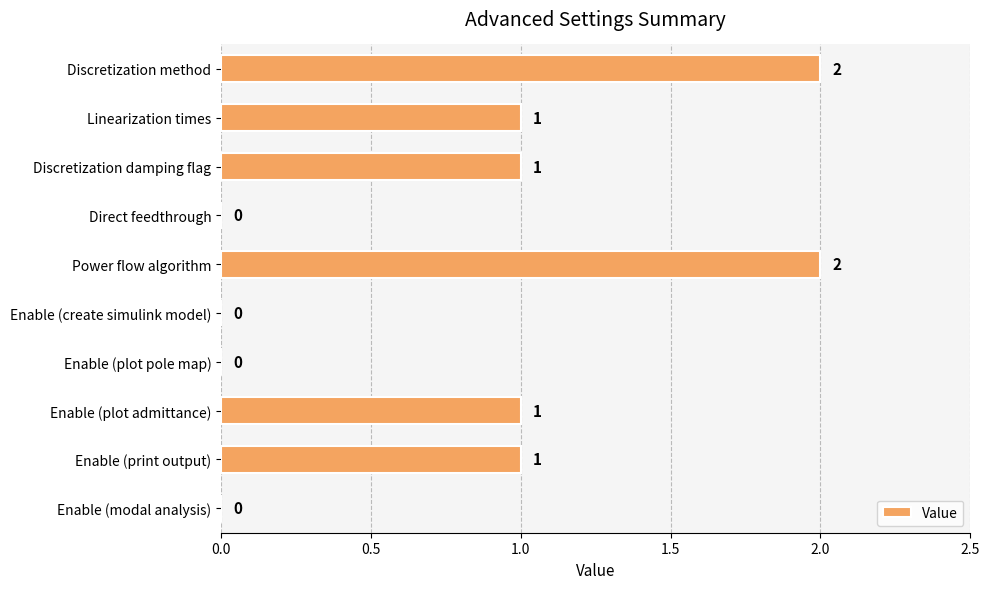

What is the sum of all values?

8